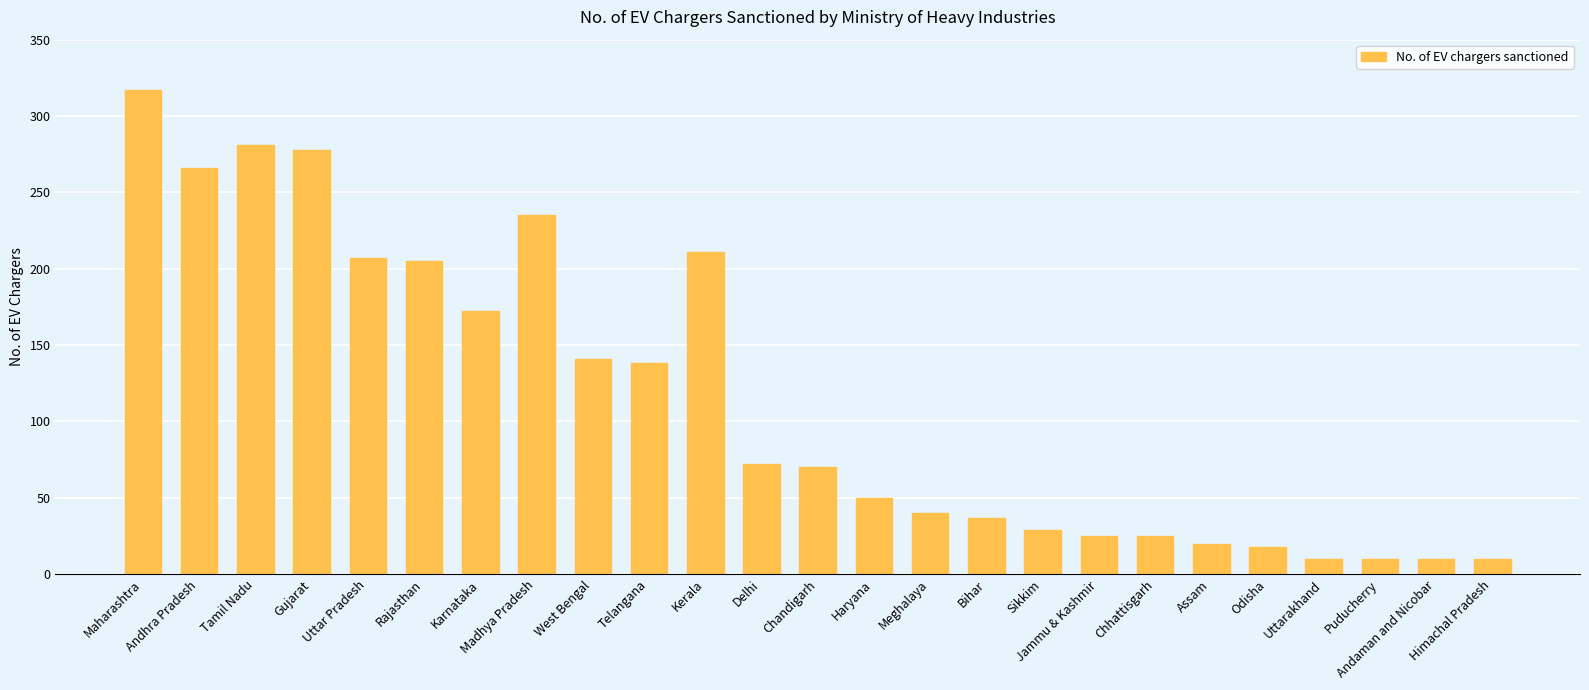

What is the difference between the values at Assam and Bihar?

17